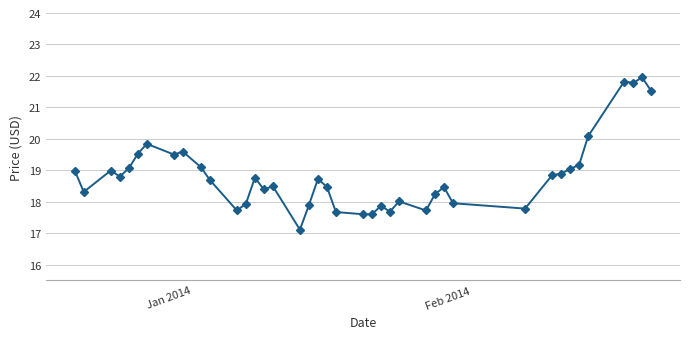

What is the average value?

18.8